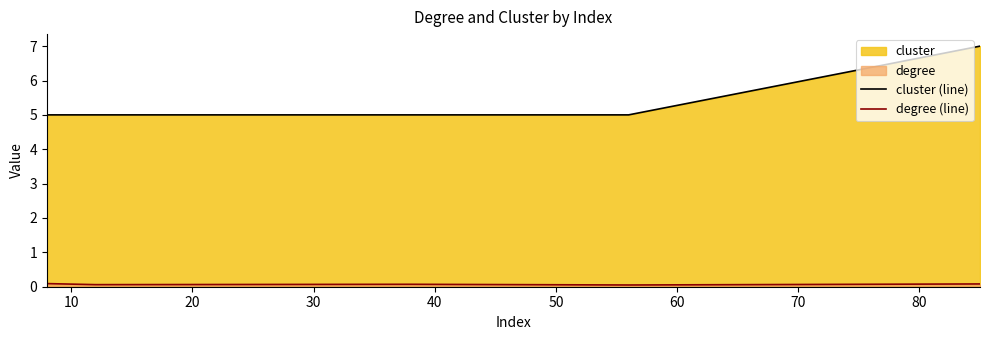

Which series has the largest range (max minus min)?

cluster (line)